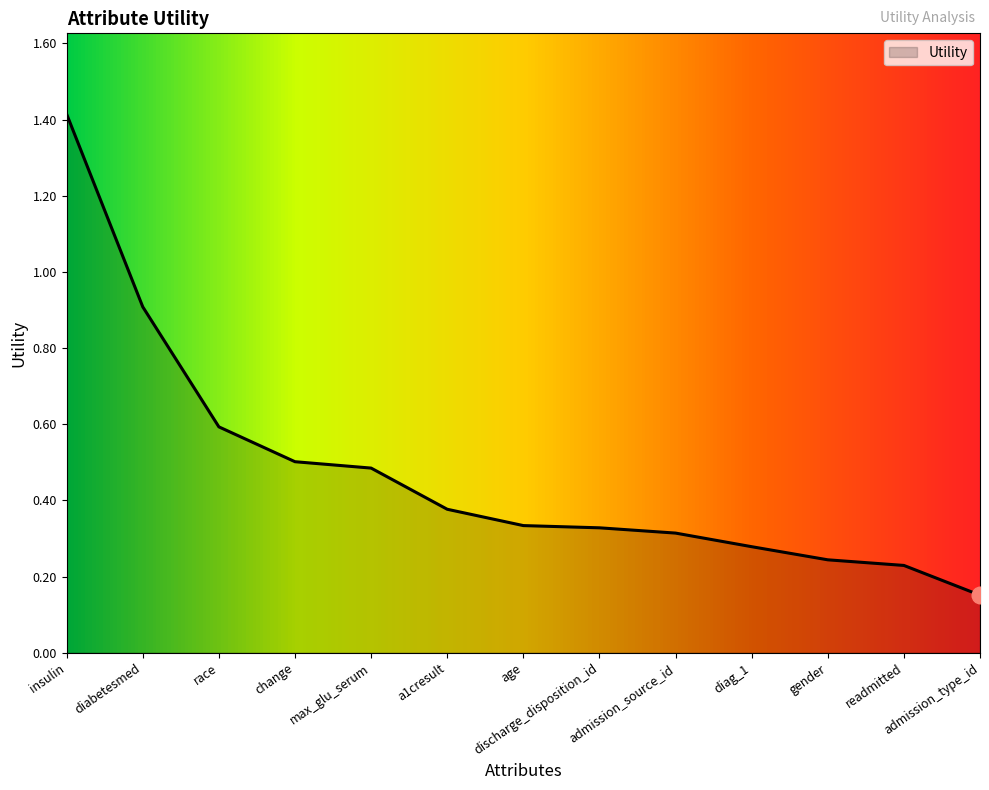

What is the maximum value shown in the chart?

1.4